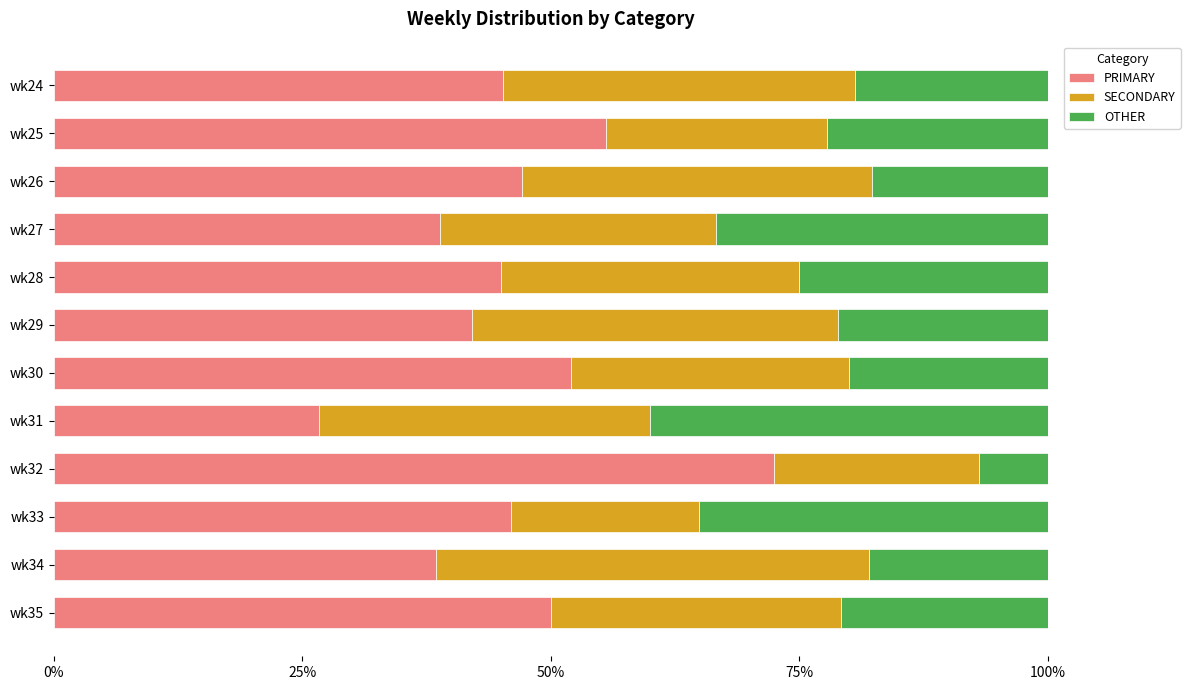

The value of PRIMARY at wk30 is 18.6. True or false?

False